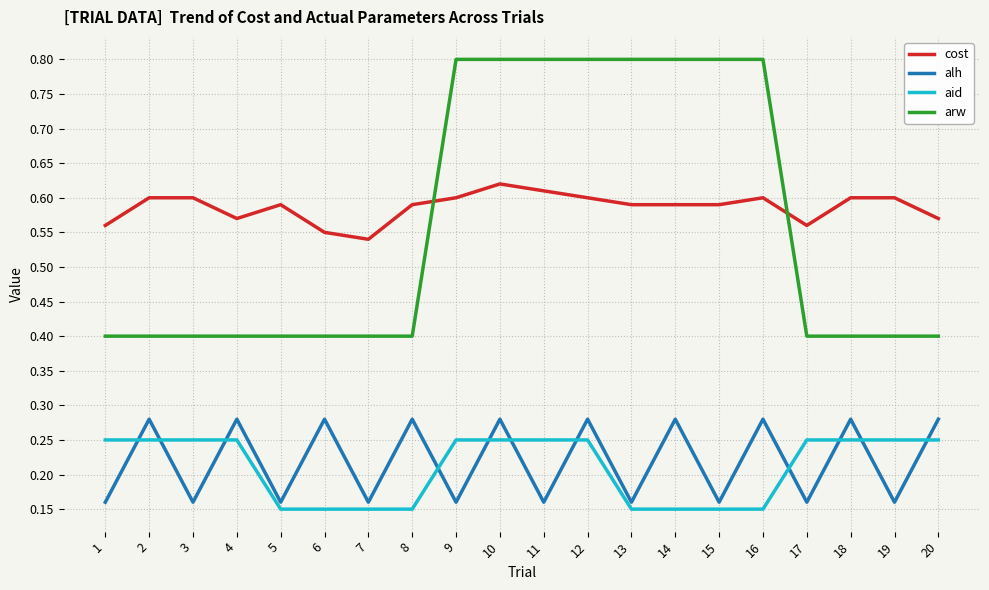

What is the greatest value displayed?

0.8